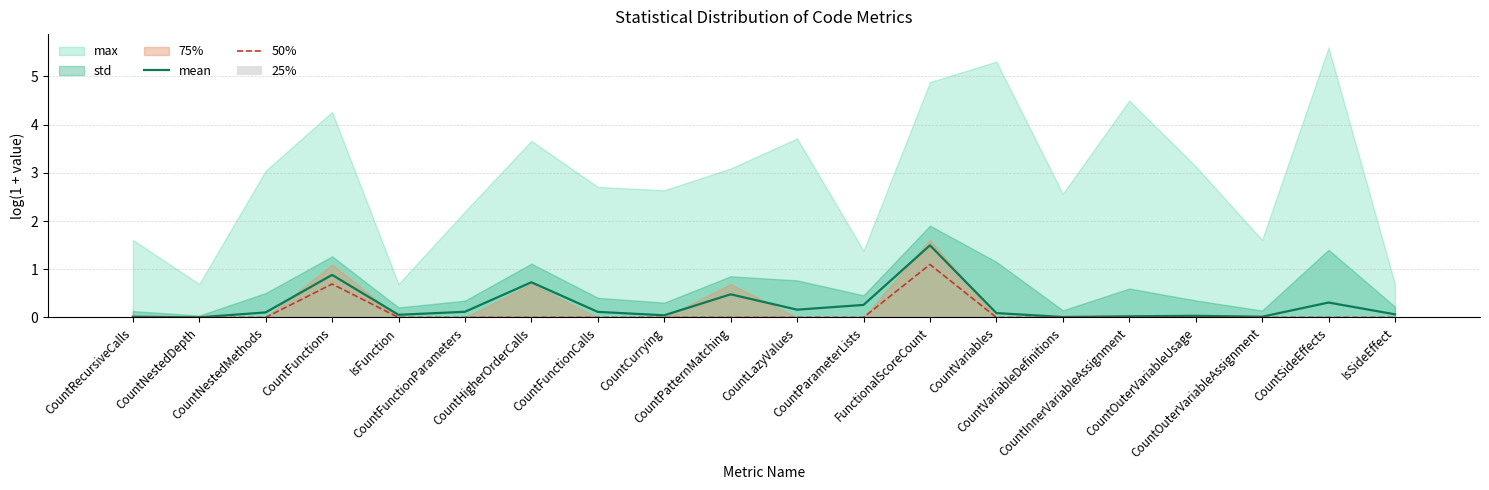

What is the highest value of the 50% series?

1.1